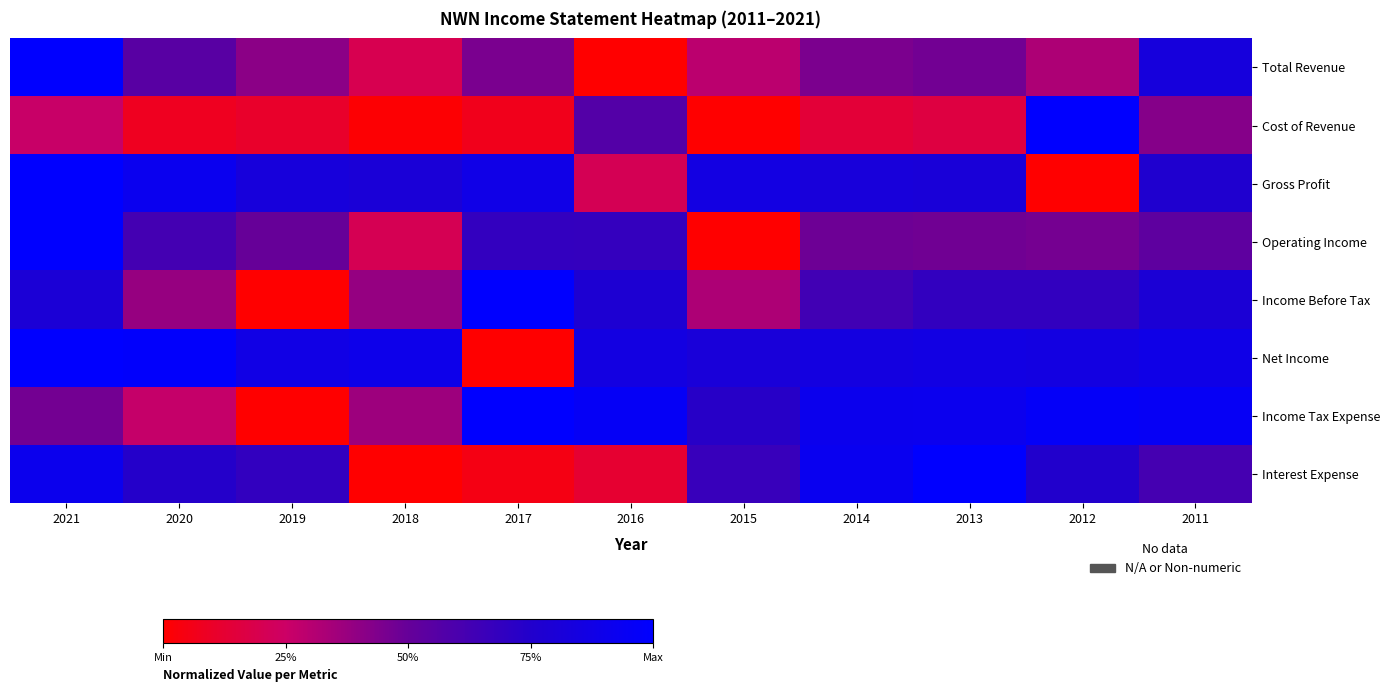

Reading left to right, transcribe all the data shown in this chart.

Total Revenue: 2021=1.0	2020=0.5	2019=0.4	2018=0.2	2017=0.5	2016=0.0	2015=0.3	2014=0.4	2013=0.5	2012=0.3	2011=0.8
Cost of Revenue: 2021=0.3	2020=0.1	2019=0.1	2018=0.0	2017=0.1	2016=0.6	2015=0.0	2014=0.1	2013=0.2	2012=1.0	2011=0.4
Gross Profit: 2021=1.0	2020=0.9	2019=0.8	2018=0.8	2017=0.9	2016=0.2	2015=0.9	2014=0.8	2013=0.8	2012=0.0	2011=0.8
Operating Income: 2021=1.0	2020=0.6	2019=0.5	2018=0.2	2017=0.7	2016=0.7	2015=0.0	2014=0.5	2013=0.5	2012=0.5	2011=0.5
Income Before Tax: 2021=0.8	2020=0.4	2019=0.0	2018=0.4	2017=1.0	2016=0.8	2015=0.3	2014=0.6	2013=0.7	2012=0.7	2011=0.8
Net Income: 2021=1.0	2020=1.0	2019=0.9	2018=0.9	2017=0.0	2016=0.9	2015=0.8	2014=0.9	2013=0.9	2012=0.9	2011=0.9
Income Tax Expense: 2021=0.5	2020=0.3	2019=0.0	2018=0.4	2017=1.0	2016=1.0	2015=0.7	2014=0.9	2013=0.9	2012=1.0	2011=0.9
Interest Expense: 2021=0.9	2020=0.7	2019=0.7	2018=0.0	2017=0.0	2016=0.1	2015=0.7	2014=0.9	2013=1.0	2012=0.8	2011=0.6